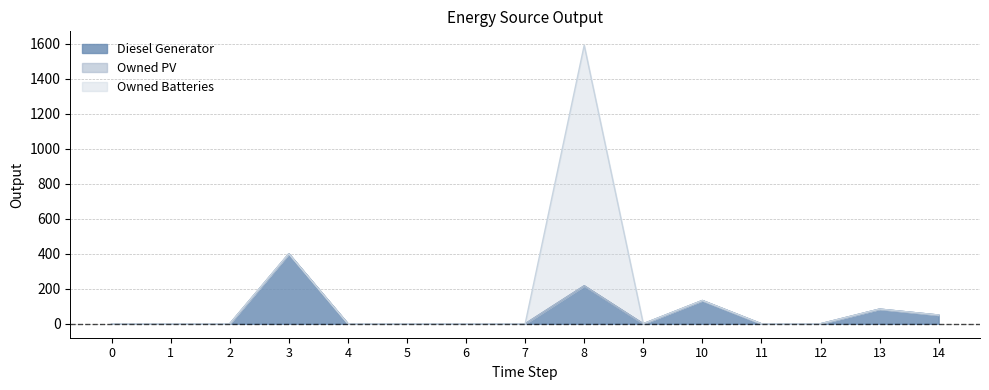

Rank the series at 12 from lowest to highest value.

Diesel Generator, Owned PV, Owned Batteries